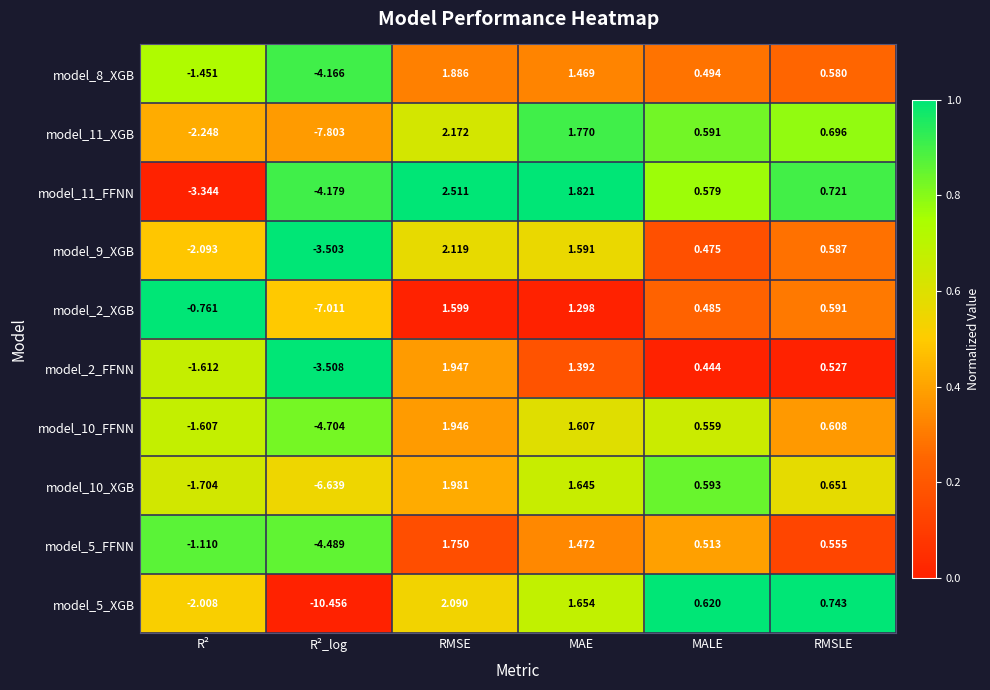

Is the value of model_5_XGB at MAE greater than the value of model_2_XGB at MALE?

Yes